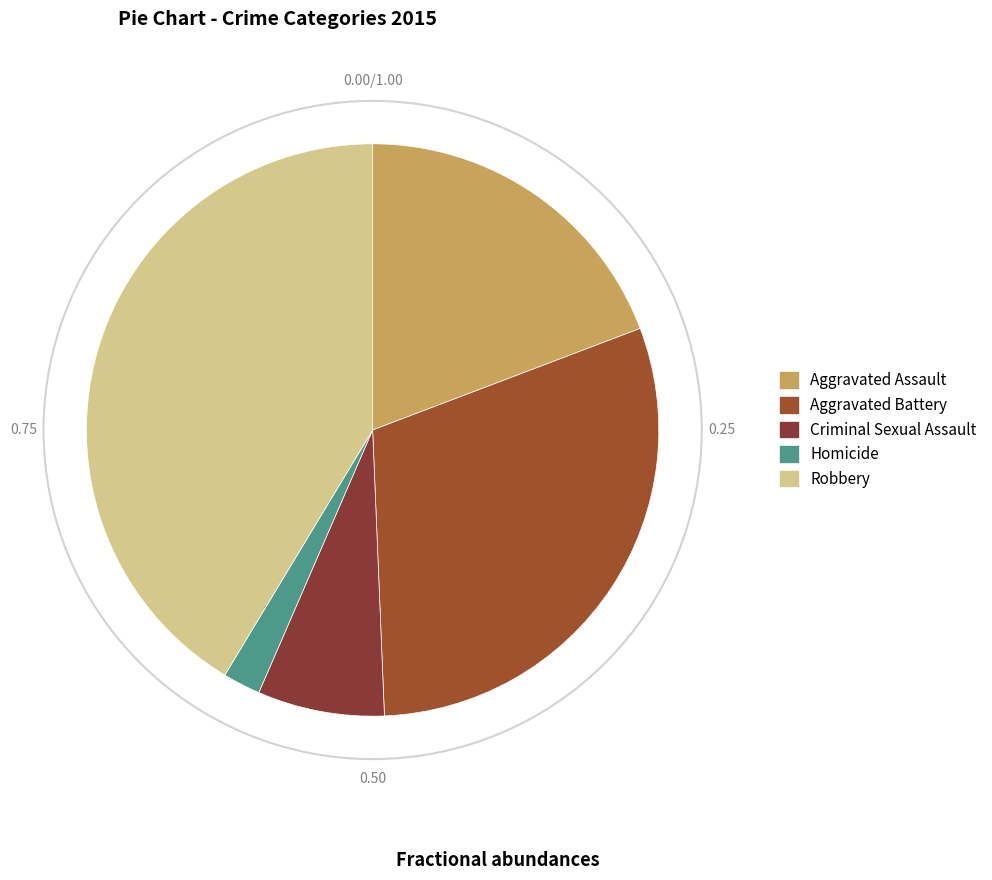

What percentage do Criminal Sexual Assault and Robbery together represent?

48.5%